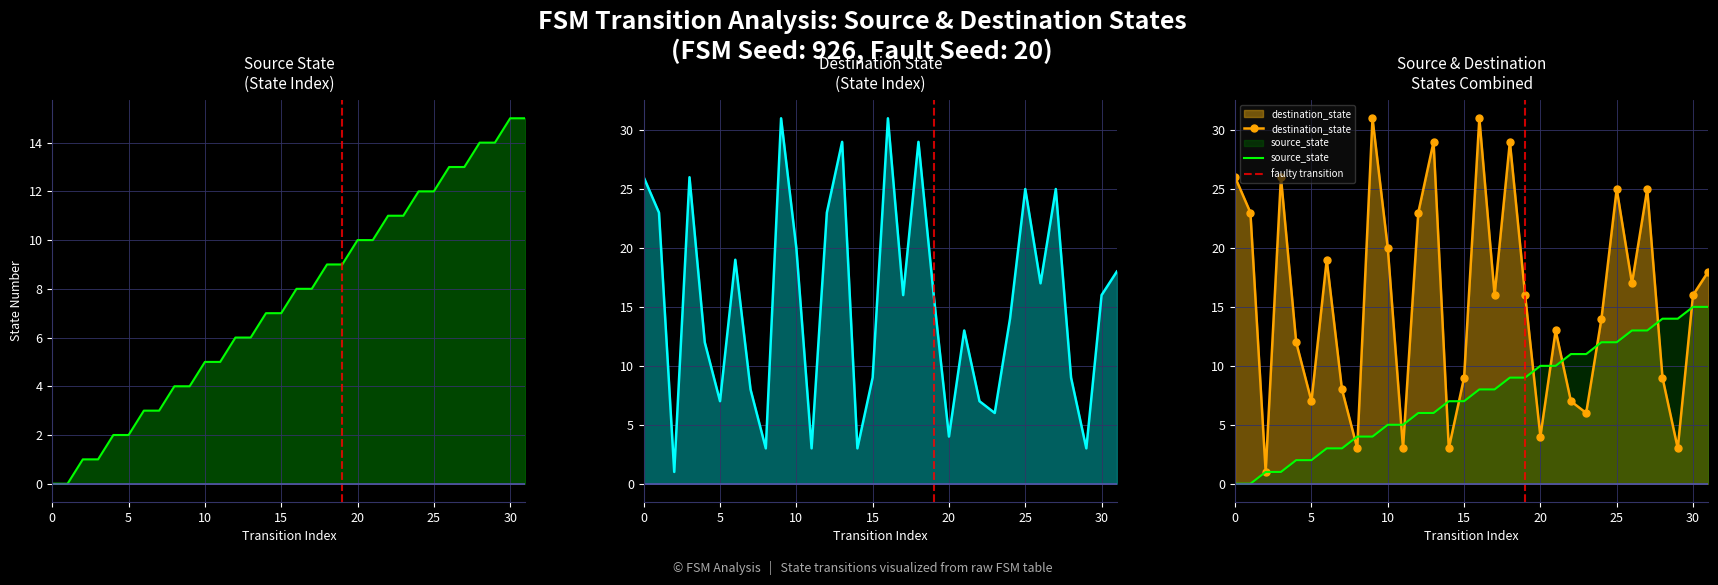

Which has a higher value, 0 or 10?

10